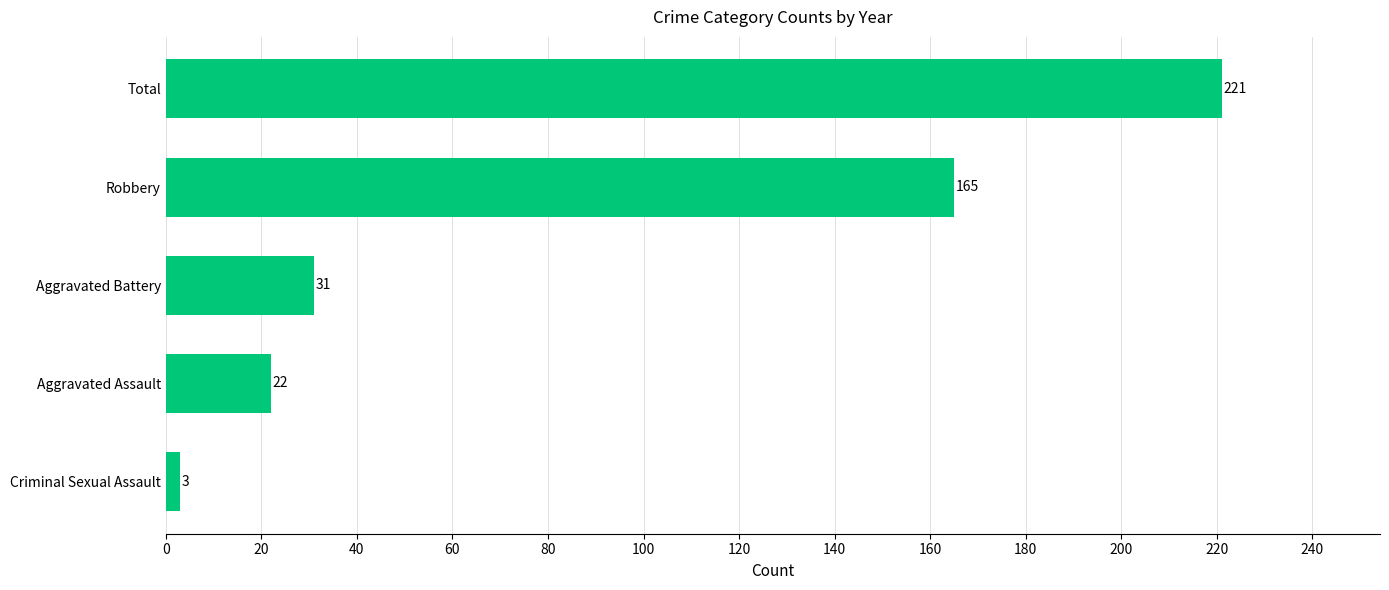

Reading bottom to top, list all the values displayed in this chart.

3	22	31	165	221